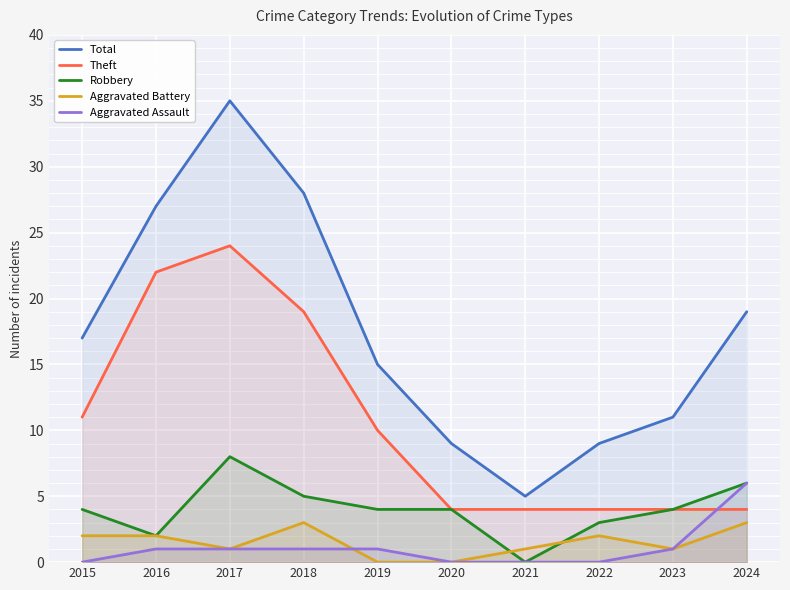

What is the spread (max minus min) of values at 2022?

9